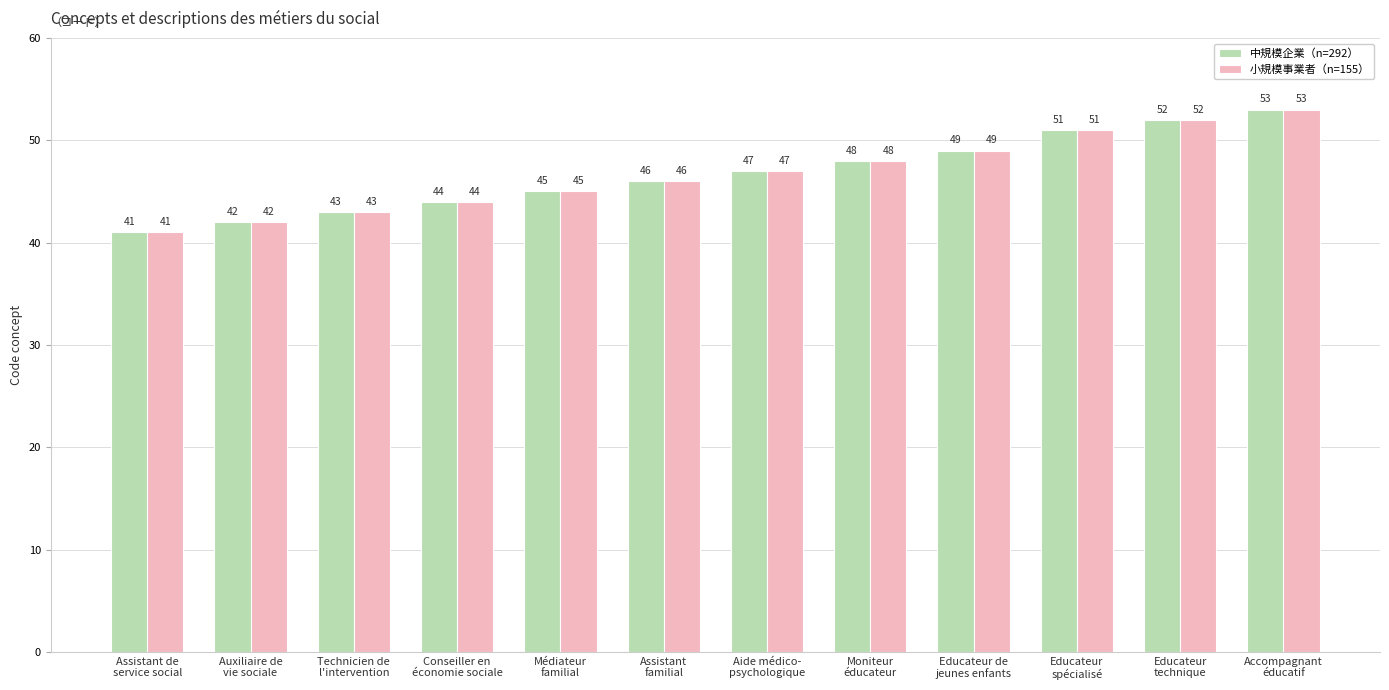

The 小規模事業者（n=155） series shows 71 at Assistant de
service social. True or false?

False